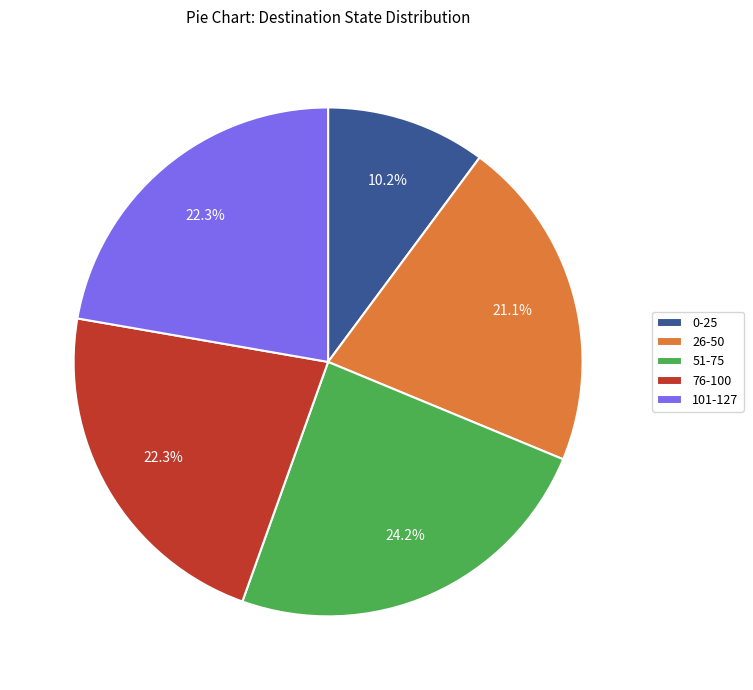

What is the ratio of the value at 26-50 to the value at 0-25?

2.1